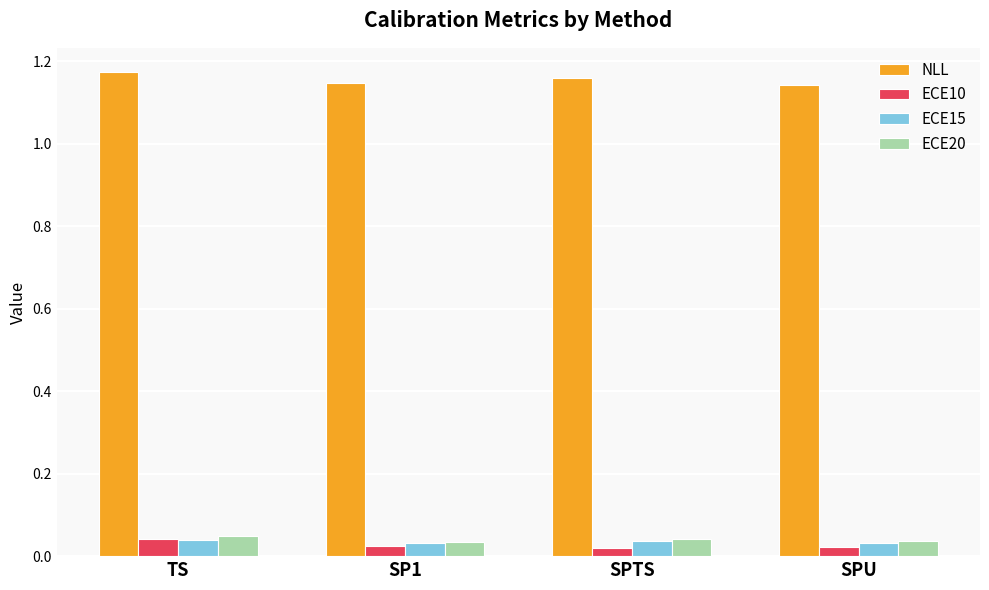

Which series has the largest total across all categories?

NLL